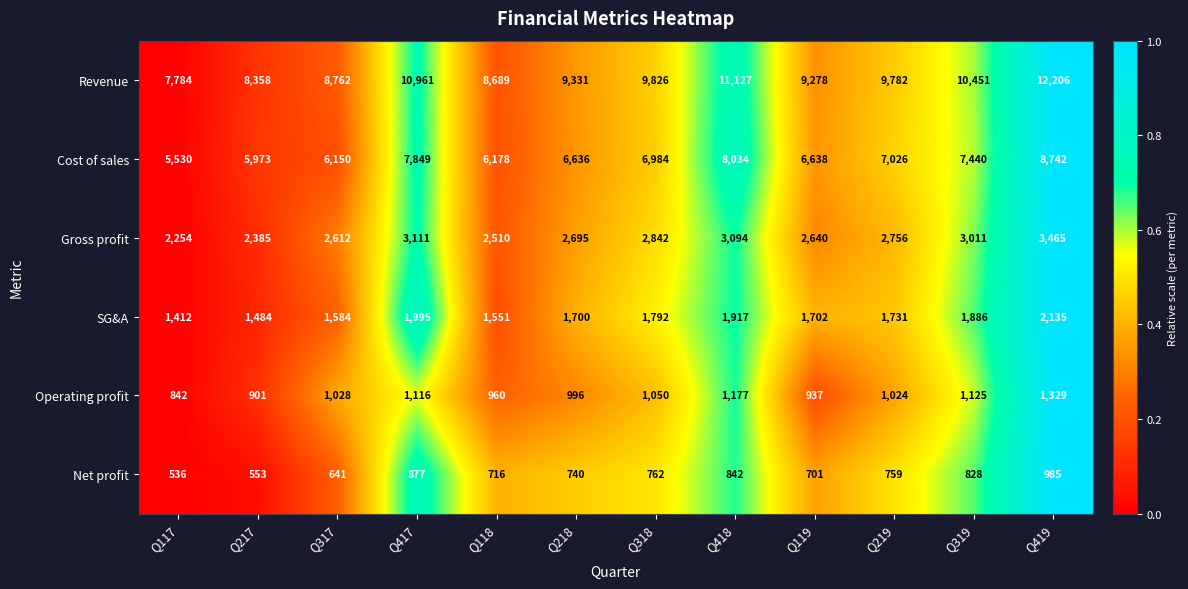

How many data points does each series have?

12